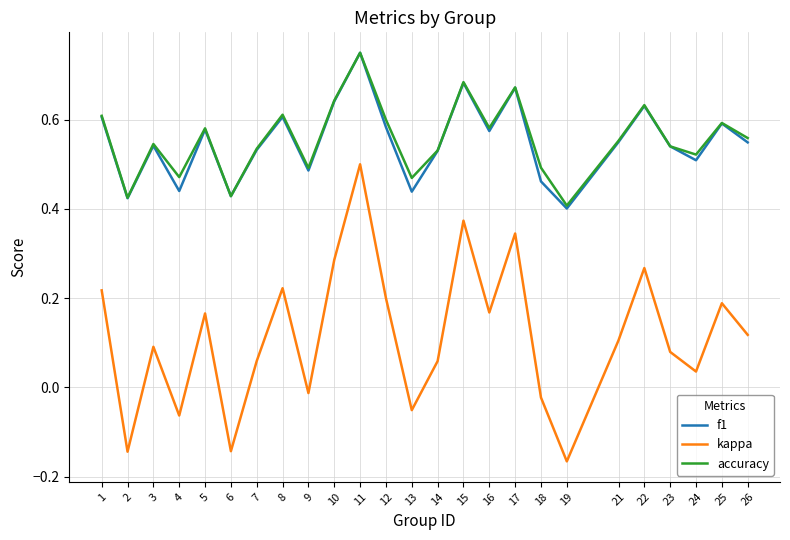

How many values in the kappa series exceed 0?

18